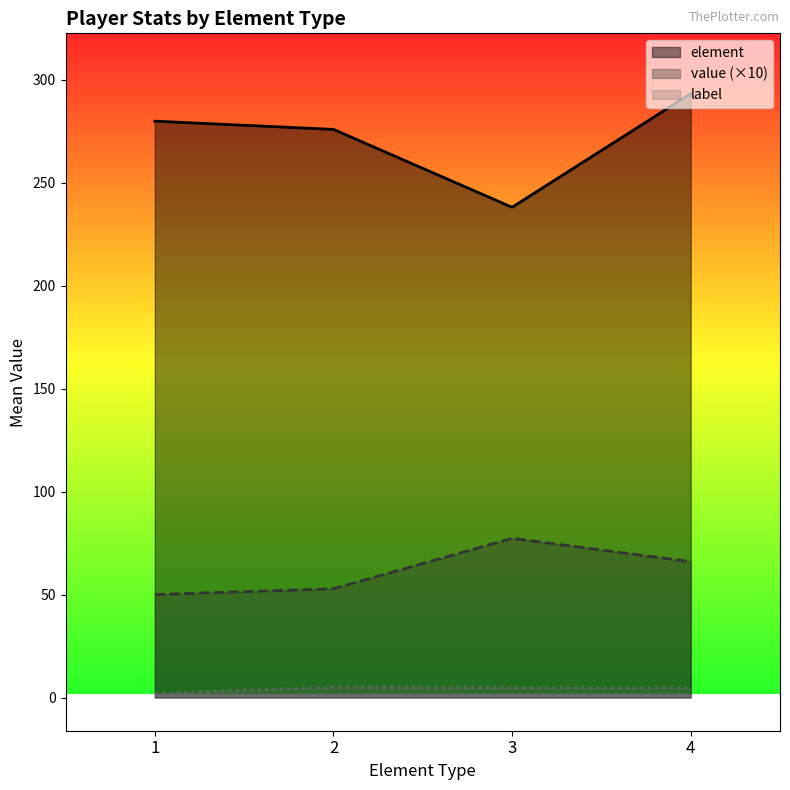

List the series in order of their peak value, lowest first.

label, value (×10), element